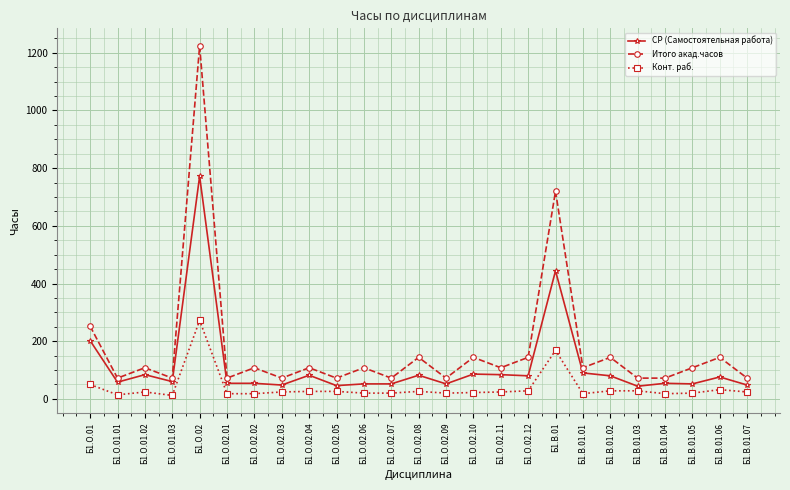

Where does the СР (Самостоятельная работа) series first go above 60?

Б1.О.01